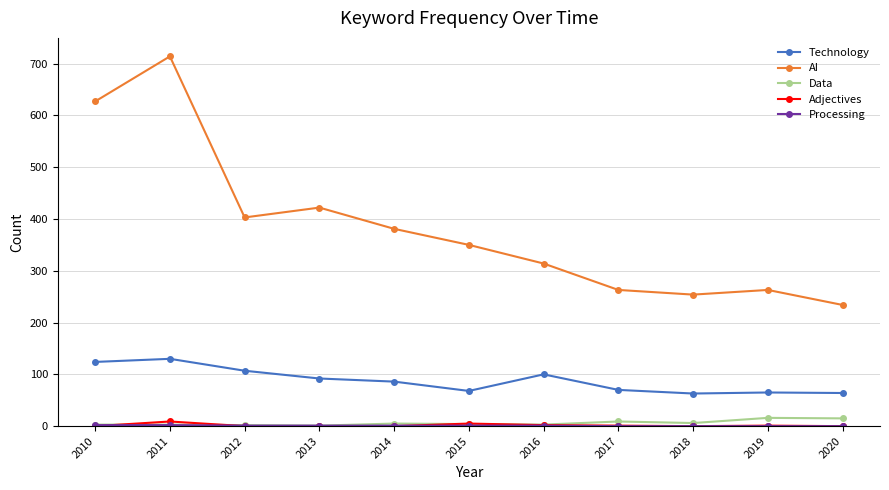

Where is the first local maximum for AI?

2011